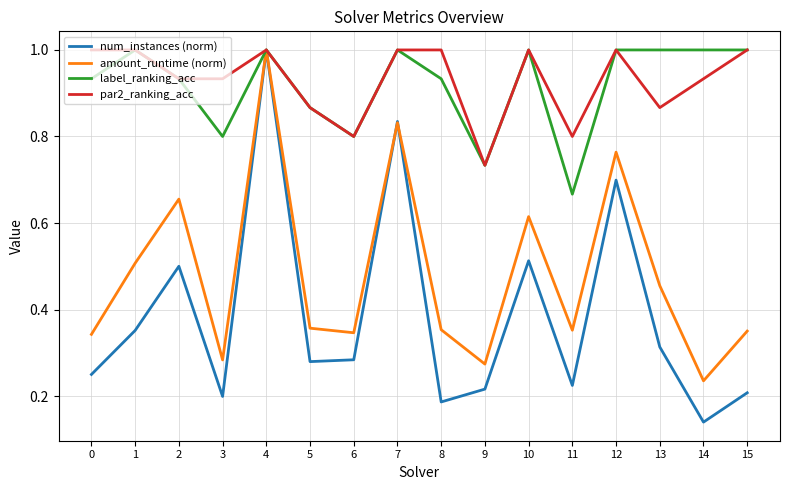

True or false: par2_ranking_acc has more than 1 points higher than both neighbors.

True